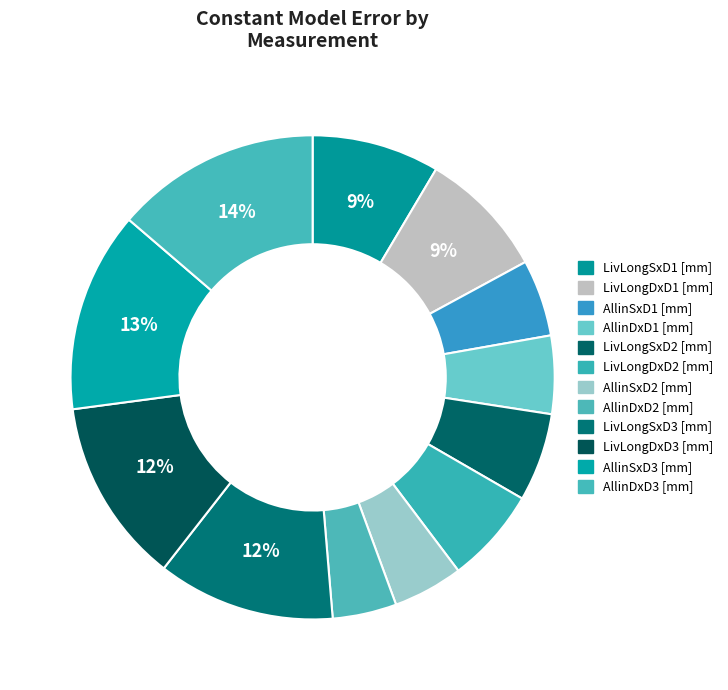

What is the largest slice in the pie chart?

AllinDxD3 [mm]